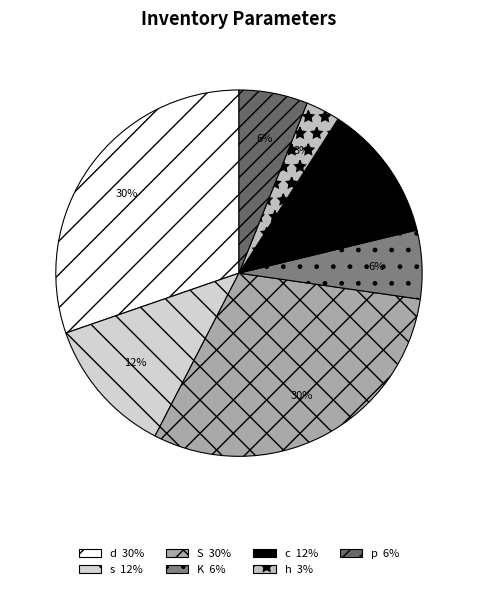

Which category has the biggest portion of the pie?

d